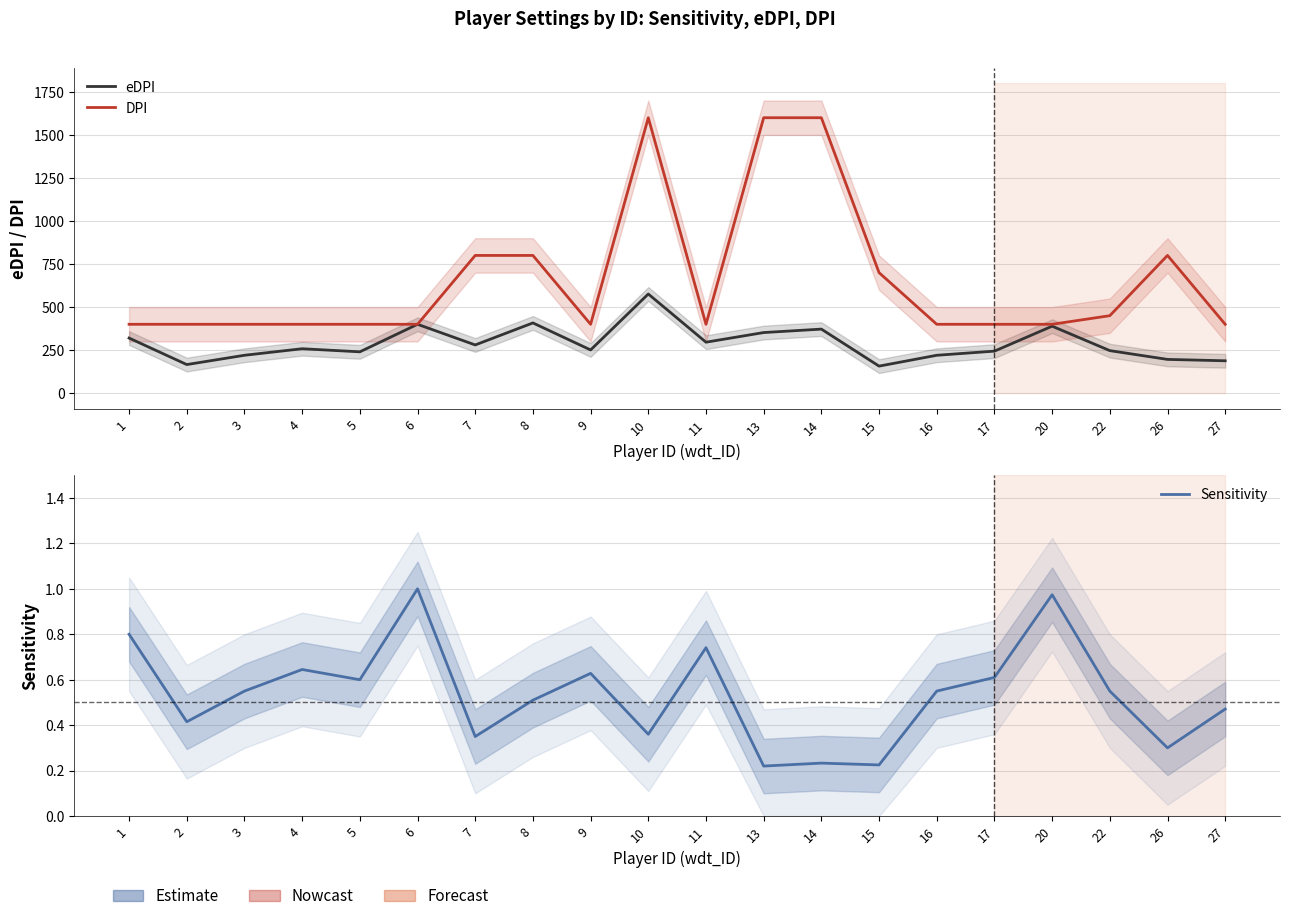

List the series in order of their overall mean, highest first.

DPI, eDPI, Sensitivity